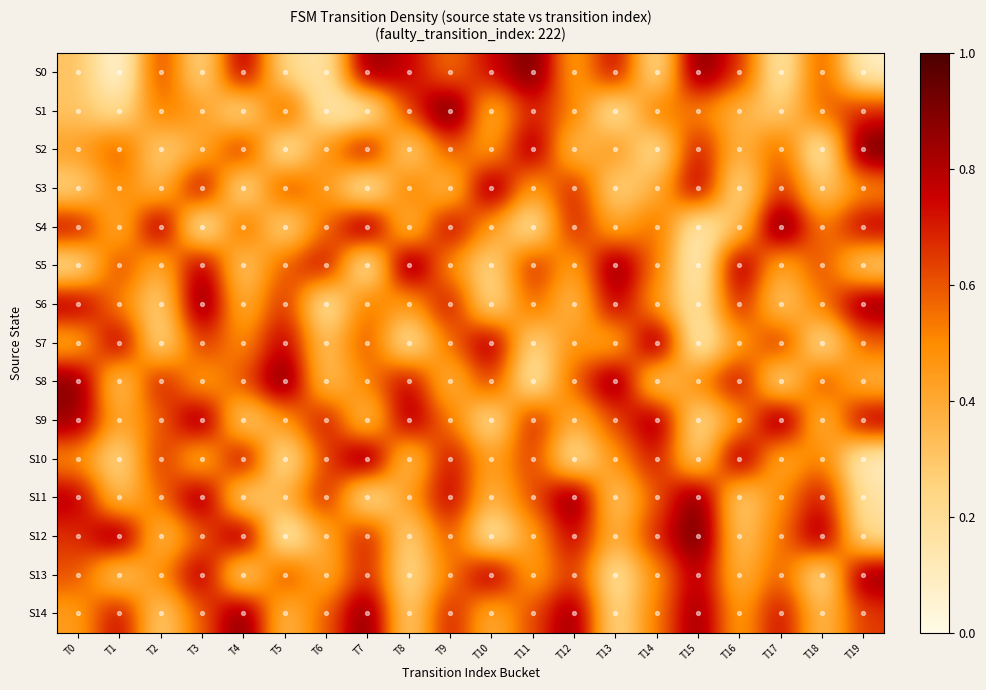

Rank the series at T13 from highest to lowest value.

S8, S5, S6, S0, S9, S2, S10, S4, S7, S12, S11, S3, S14, S13, S1